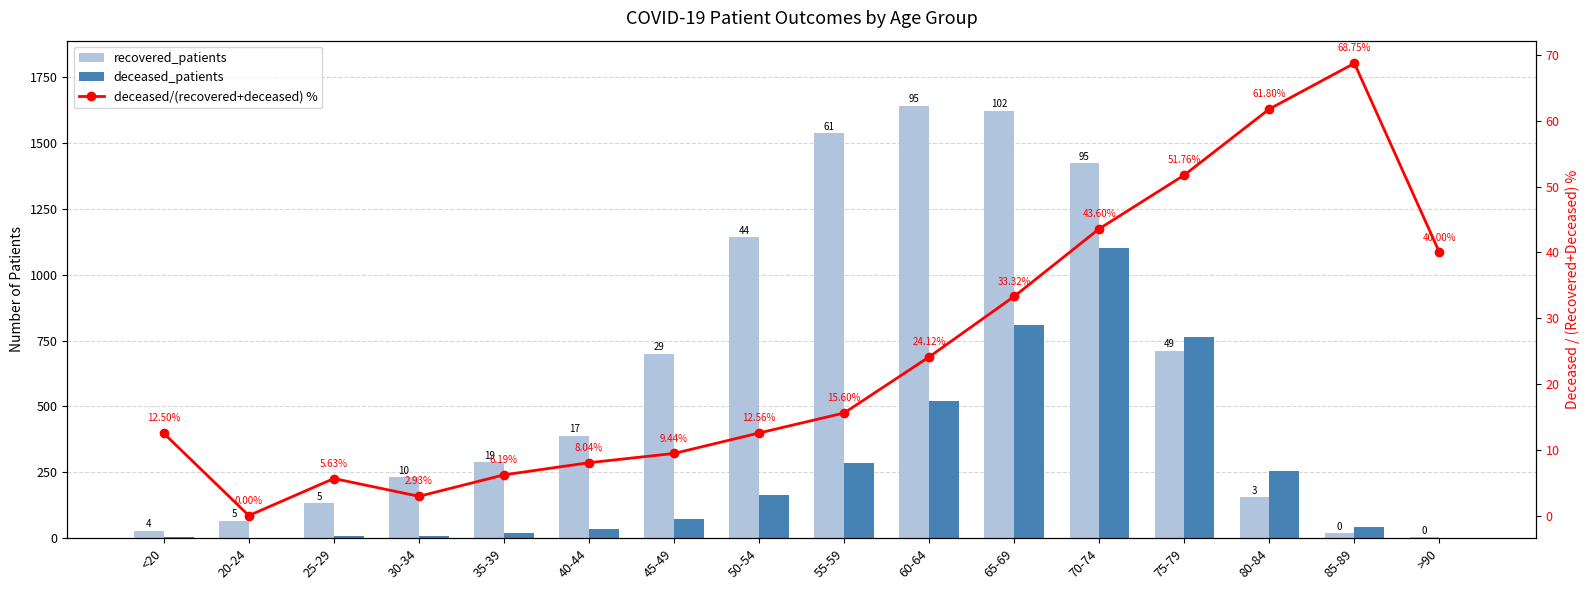

What is the label of the 7th bar from the right?

60-64